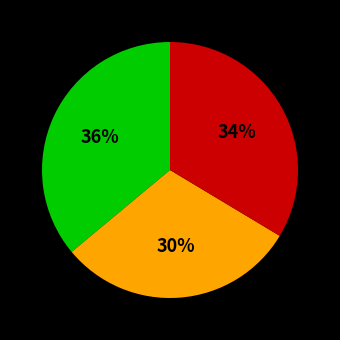

Is there a majority slice in this chart?

No